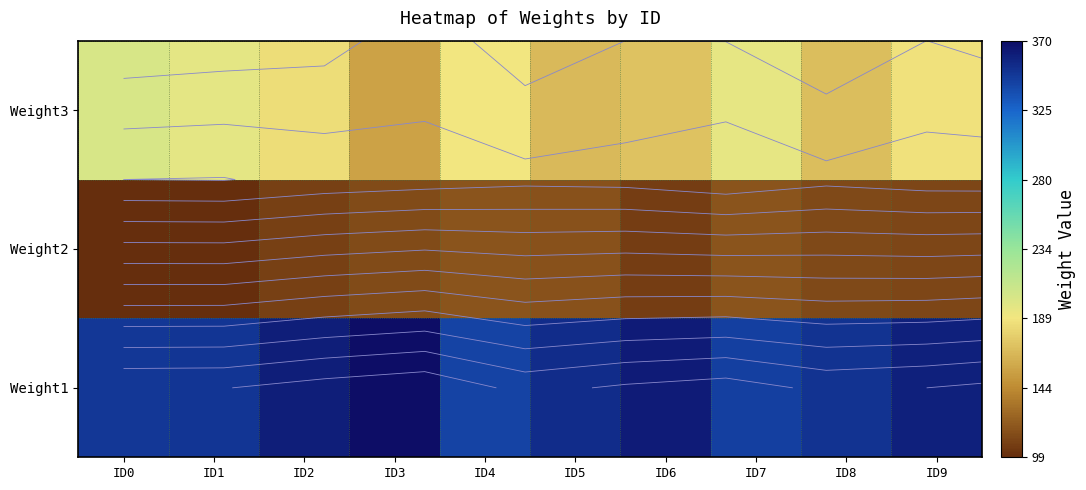

What is the average value of the Weight1 series?

354